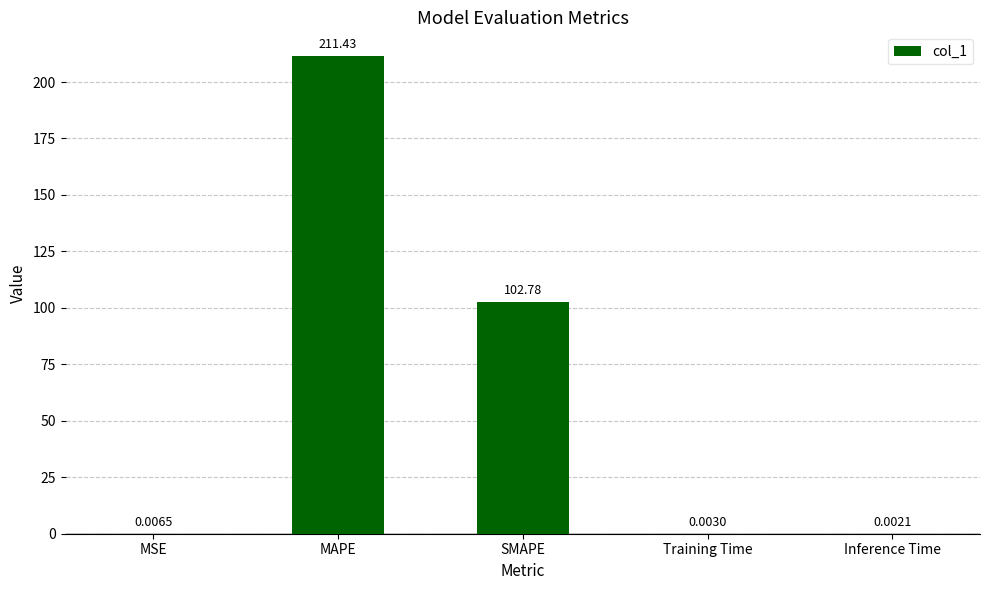

Between Training Time and Inference Time, which is larger?

Training Time